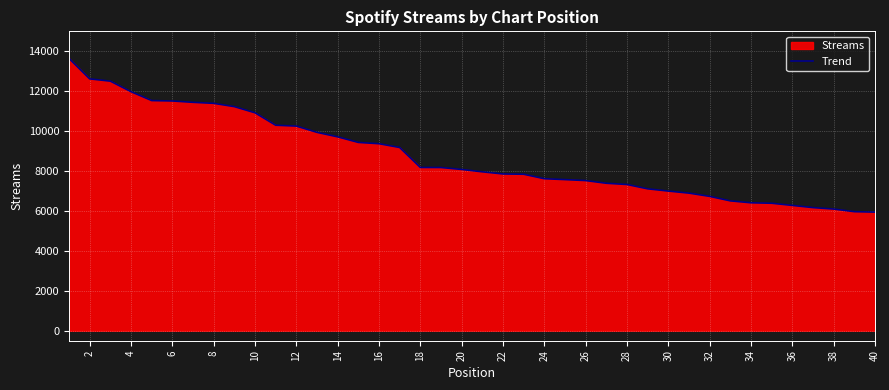

What is the change in value from 16 to 40?

-3426